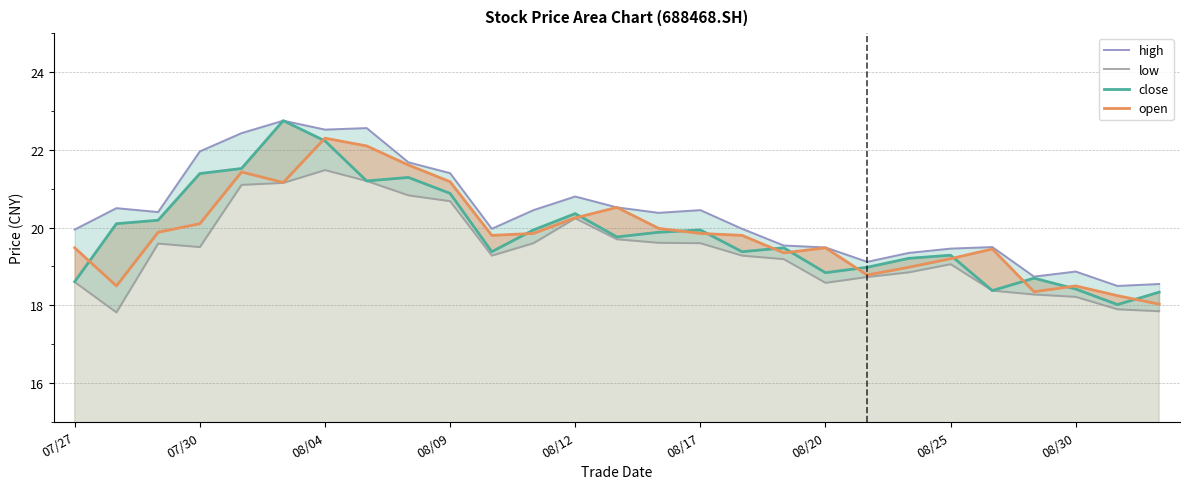

True or false: low and close intersect in this chart.

False